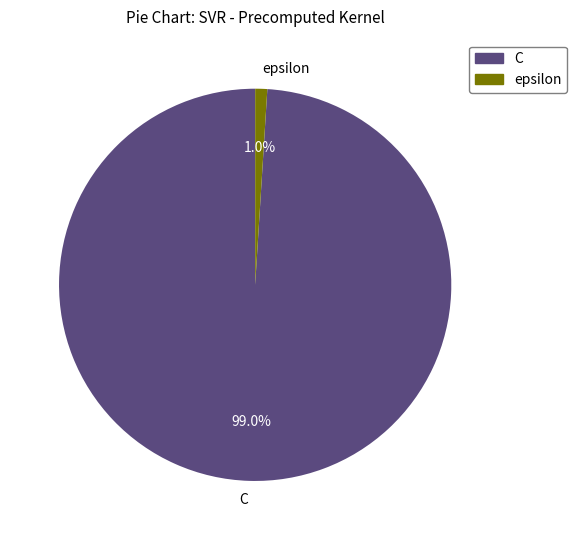

How many slices are in this pie chart?

2